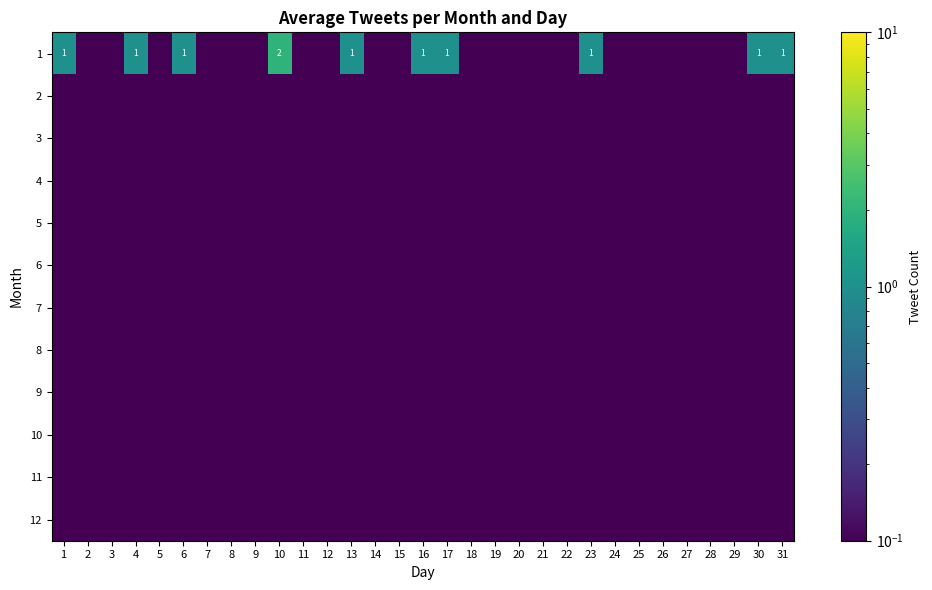

What is the minimum value shown in the chart?

0.1